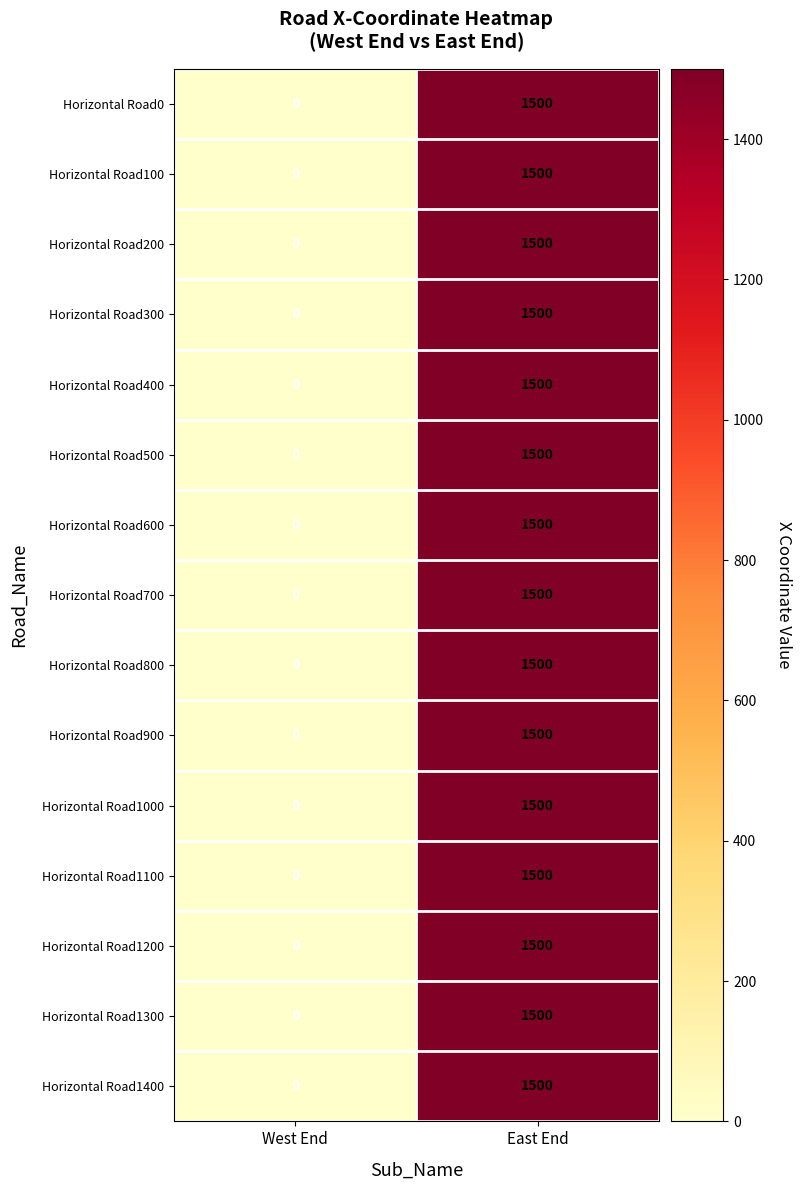

Which category has the highest value in the Horizontal Road1000 series?

East End